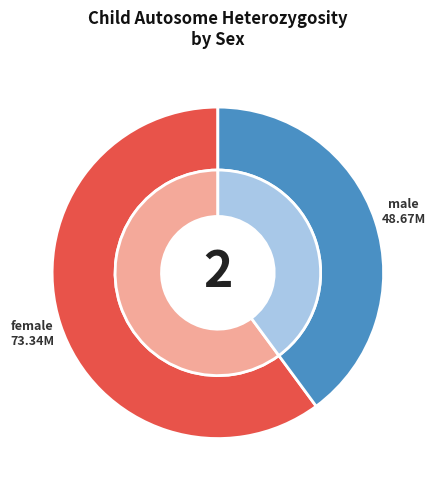

What is the smallest slice in the pie chart?

male